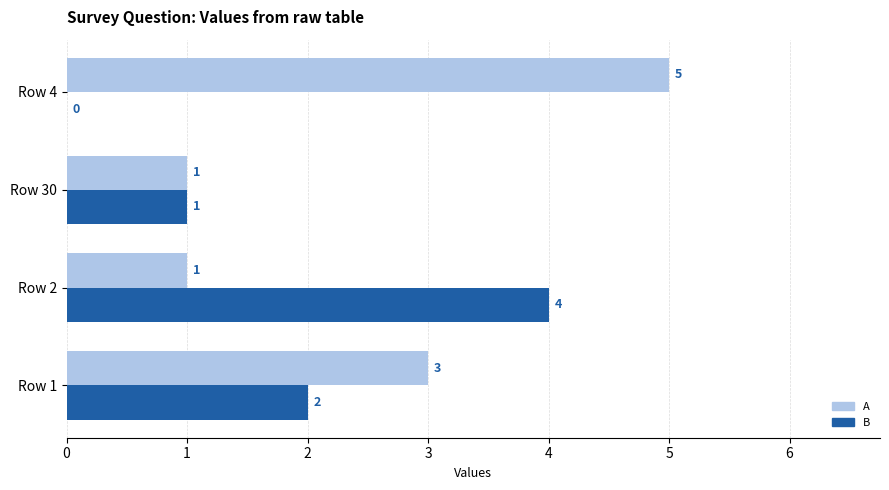

The value of B at Row 1 is 2. True or false?

True